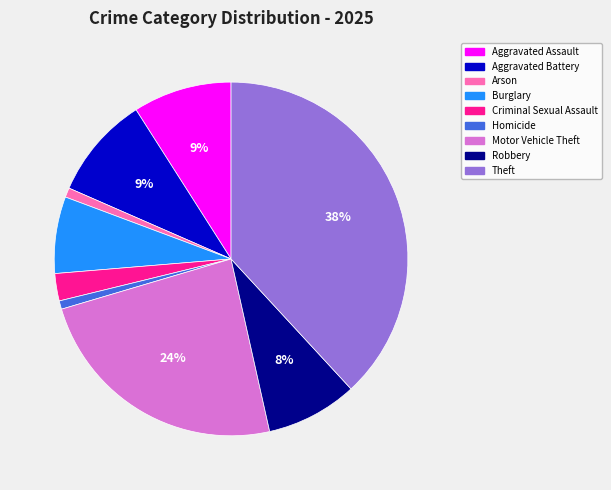

To the nearest percent, what portion does Aggravated Battery represent?

9%